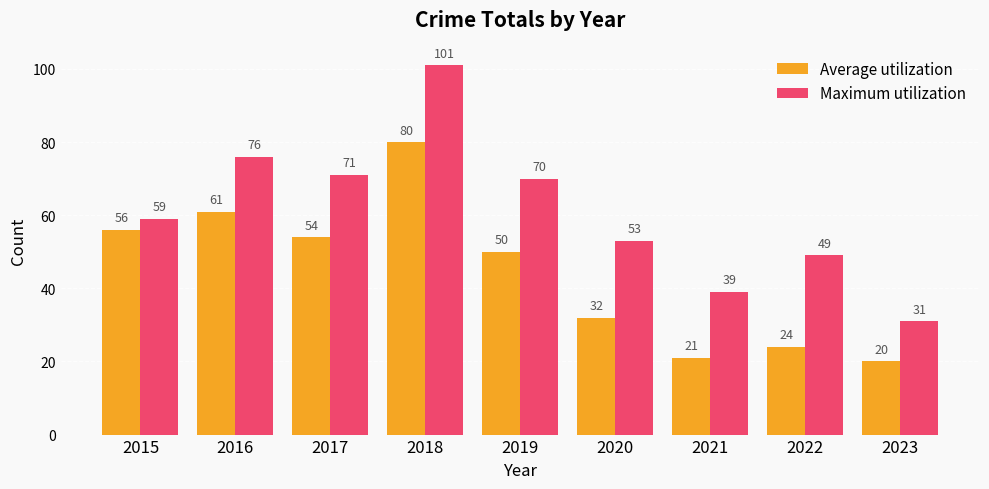

What is the average value of the Average utilization series?

44